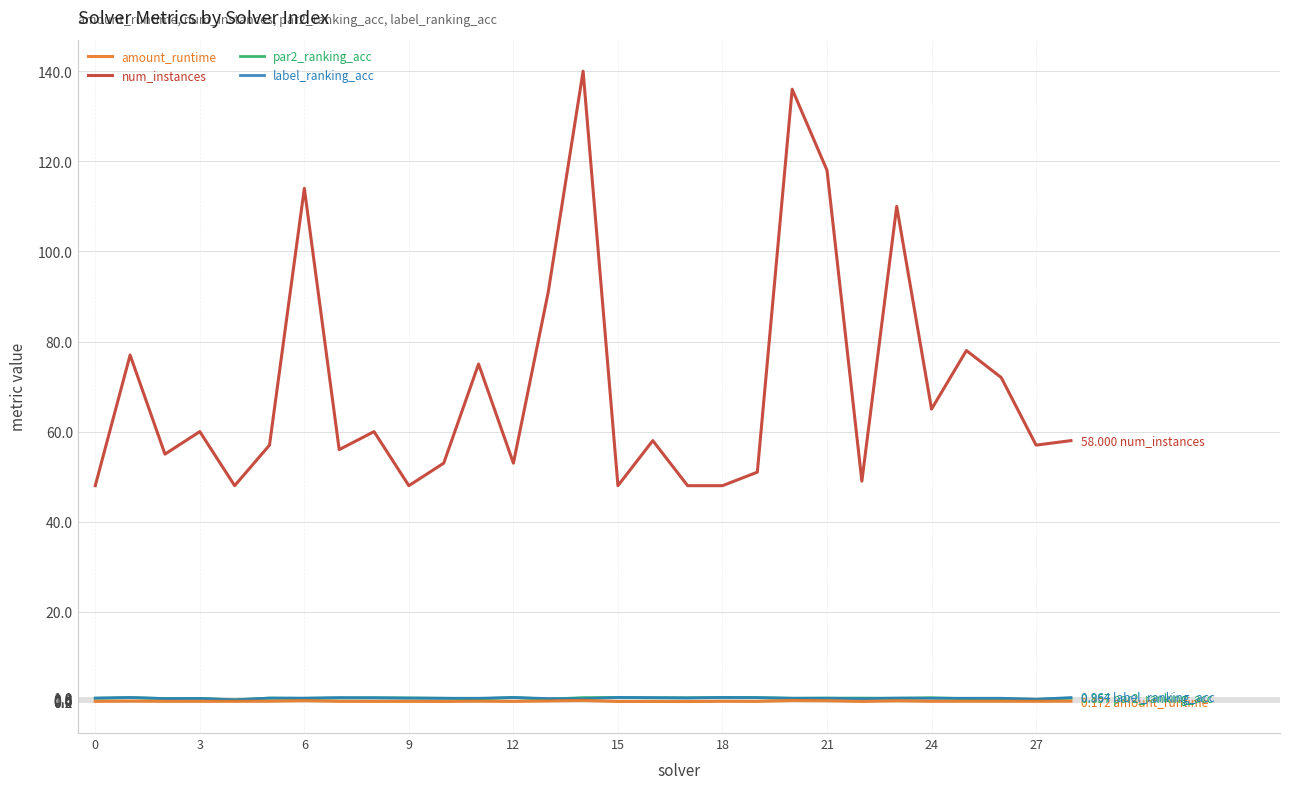

True or false: num_instances and label_ranking_acc cross at least once.

False